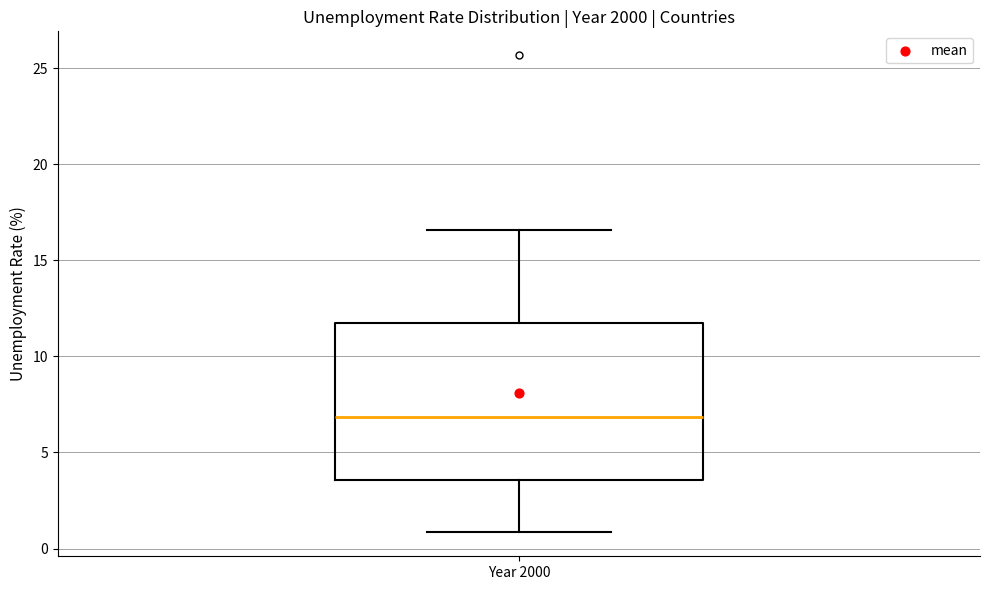

Where does the upper whisker of the box for Year 2000 end on the y-axis? The values are not printed on the chart, so give them approximately, as read against the axis.

16.5